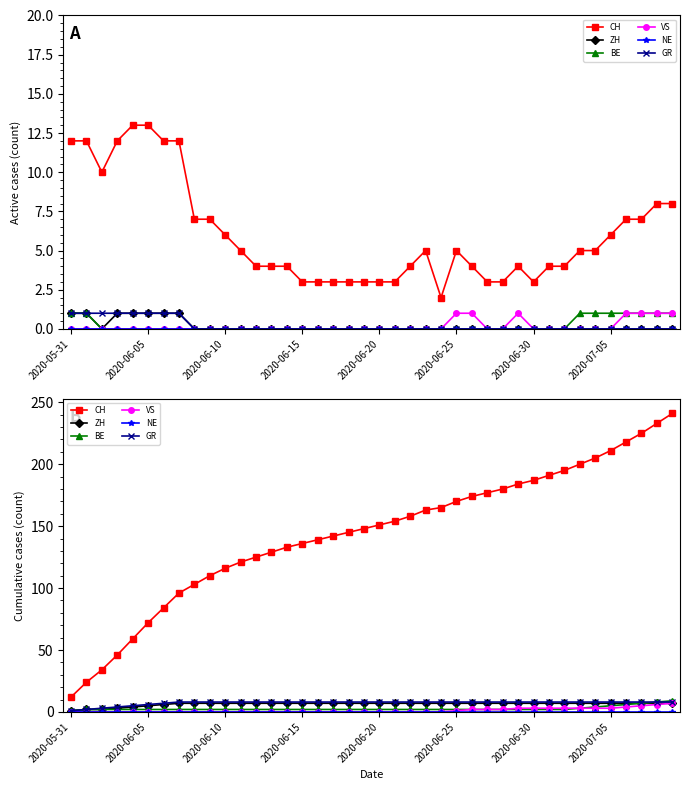

What position from the right is 26?

14